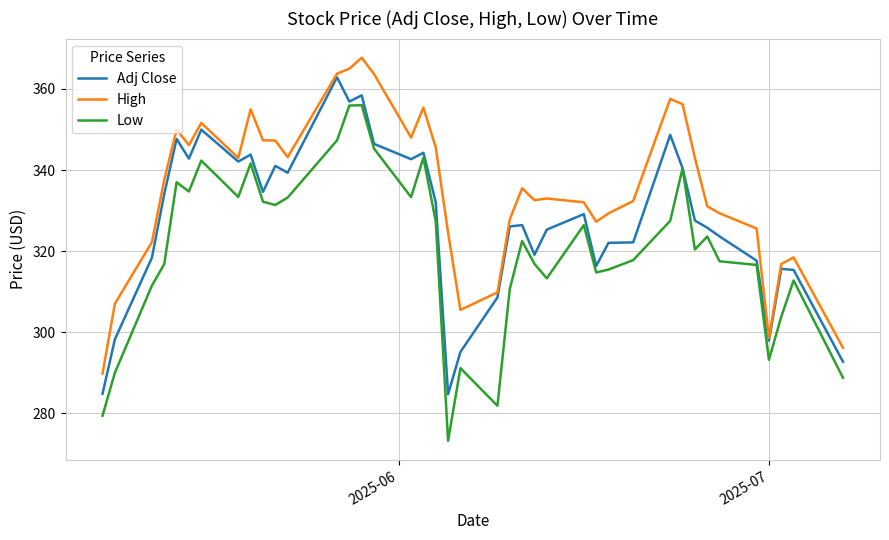

Rank the series by their maximum value, from lowest to highest.

Low, Adj Close, High